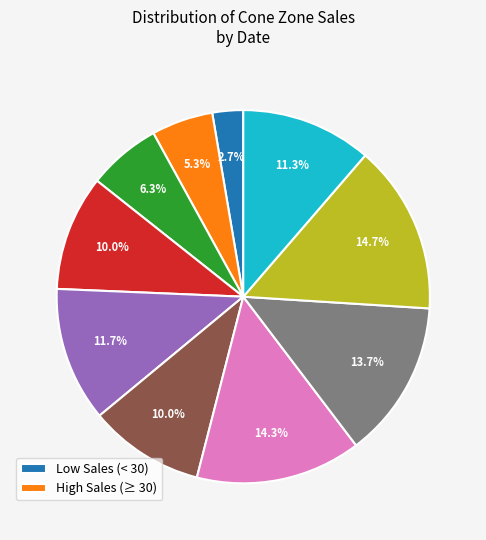

Is there a majority slice in this chart?

No